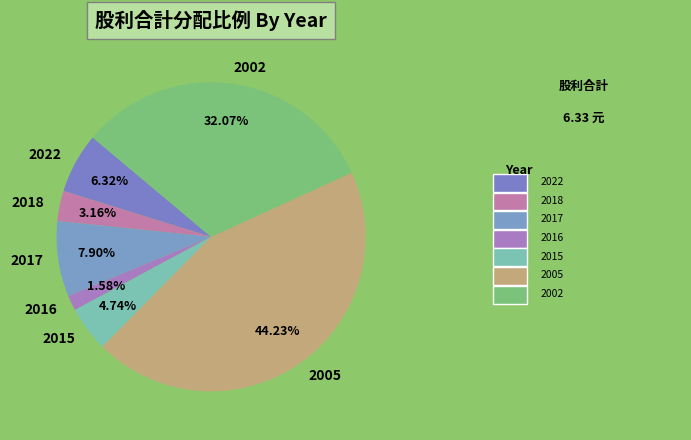

Rank the categories by value from highest to lowest.

2005, 2002, 2017, 2022, 2015, 2018, 2016